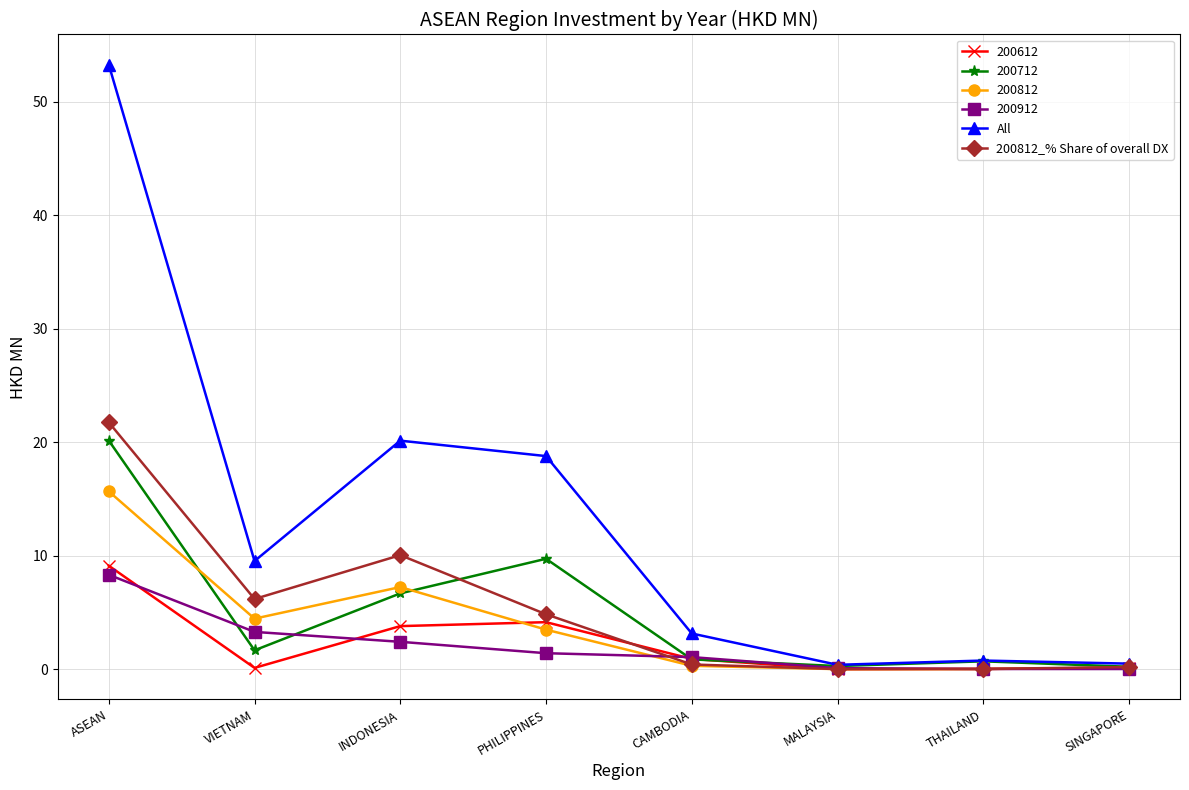

What are all the series names shown in the legend?

200612, 200712, 200812, 200912, All, 200812_% Share of overall DX